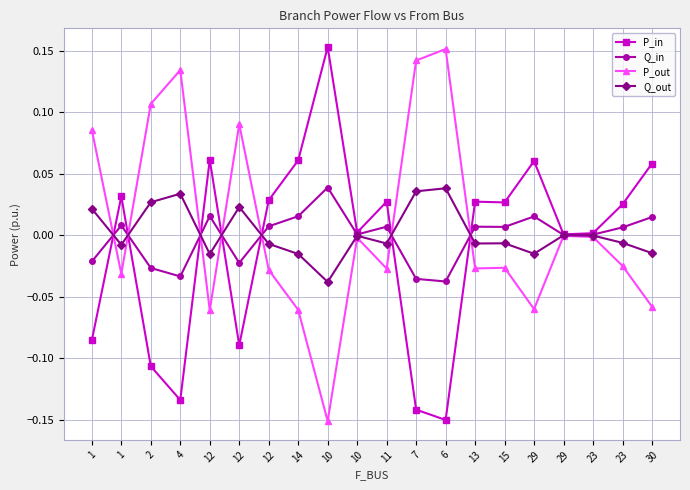

Is the value of Q_out at 14 greater than the value of P_out at 10?

Yes